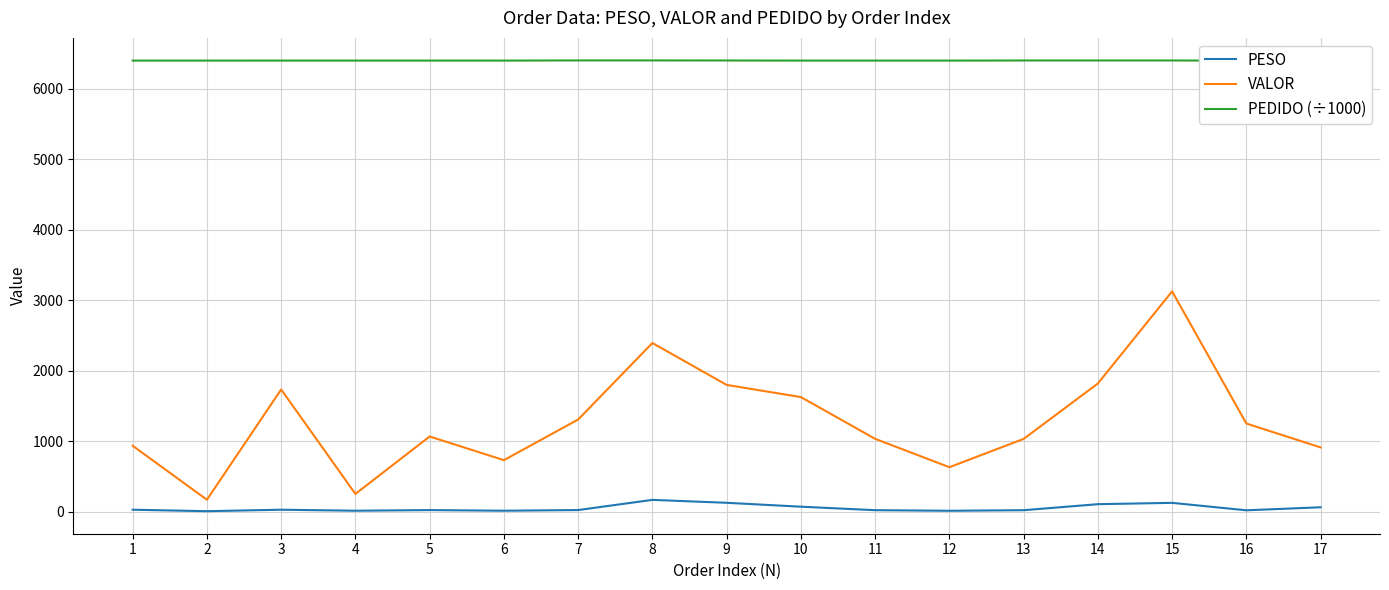

True or false: VALOR and PESO cross at least once.

False